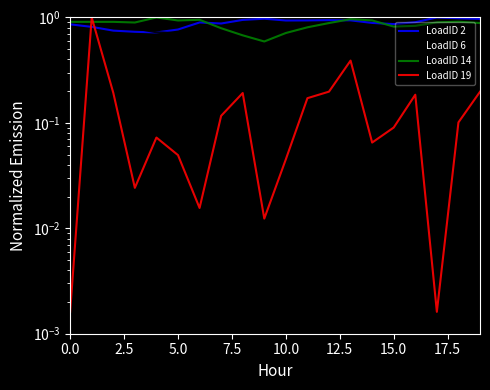

What is the average value of the LoadID 2 series?

0.9